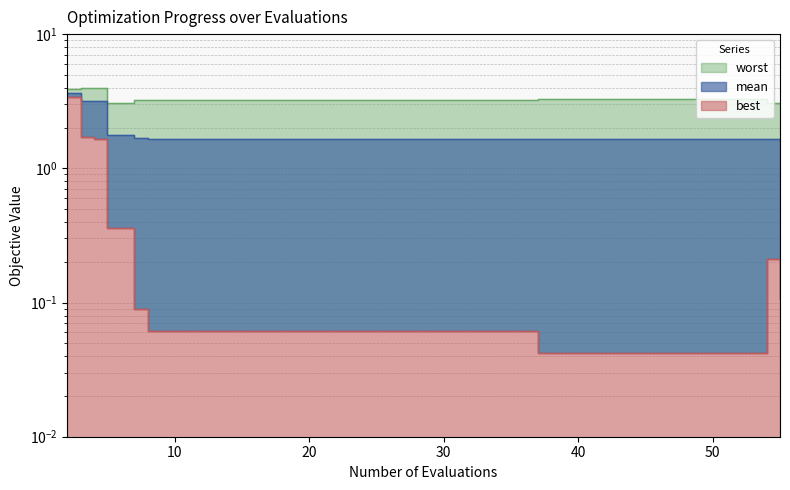

Between 5 and 16, which series saw the biggest shift?

best